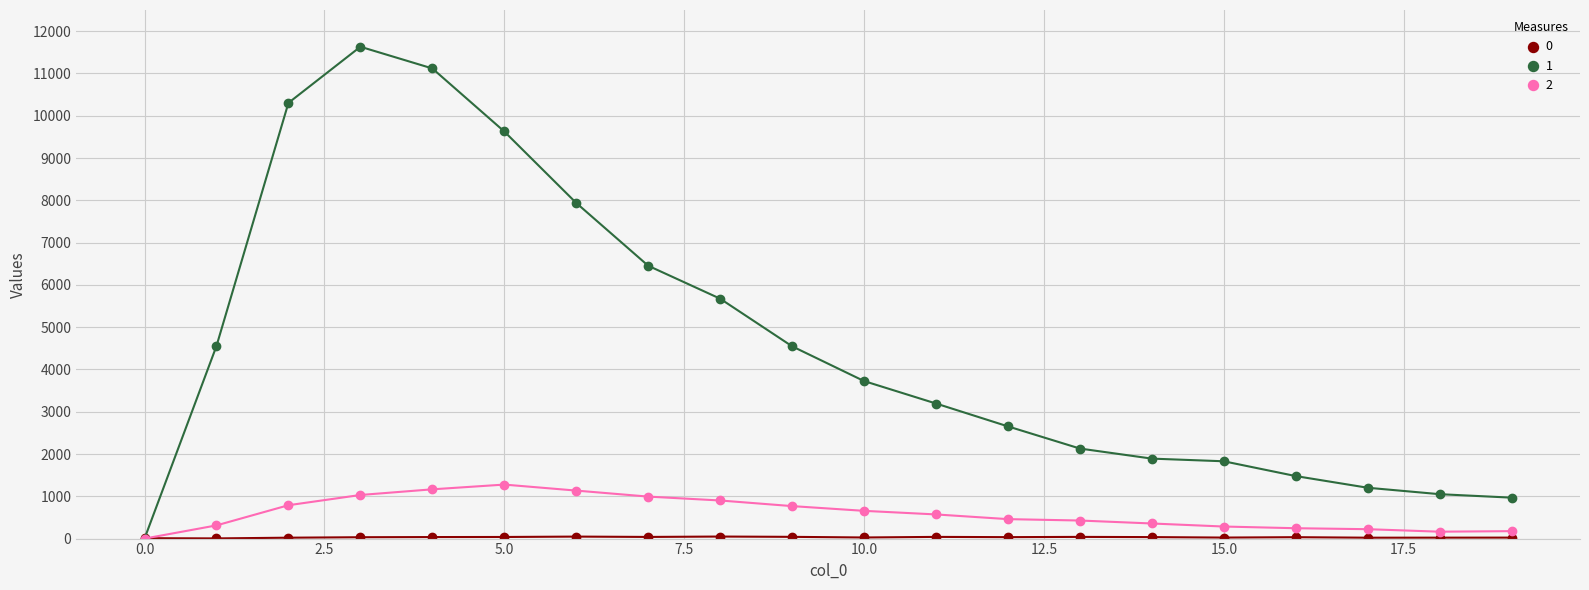

What is the maximum value shown in the chart?

11631